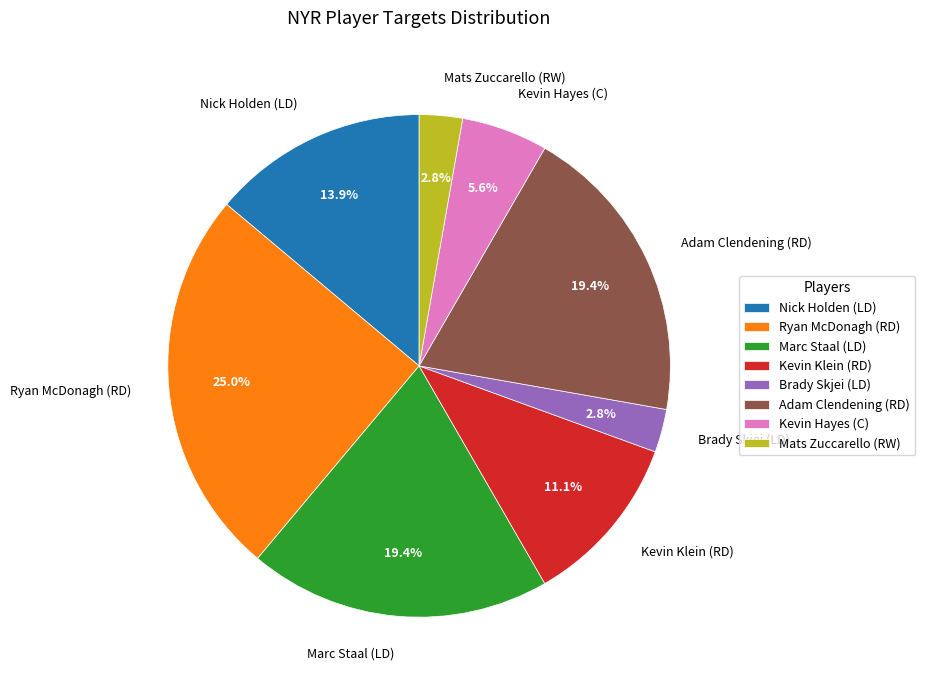

To the nearest percent, what is the difference between the largest and smallest slice percentages?

22%